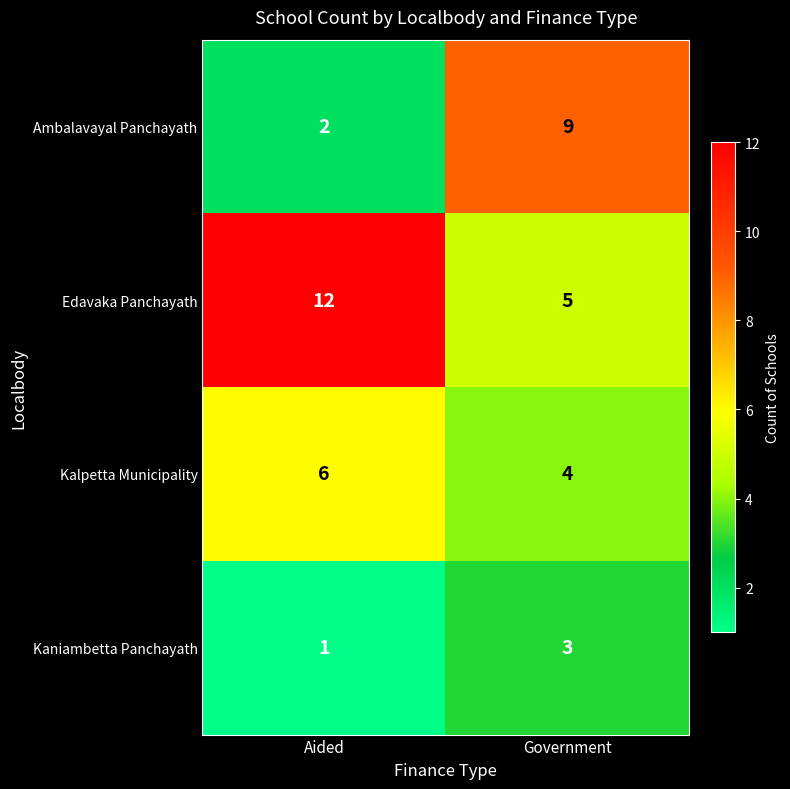

What is the difference between the highest and lowest values at Government?

6